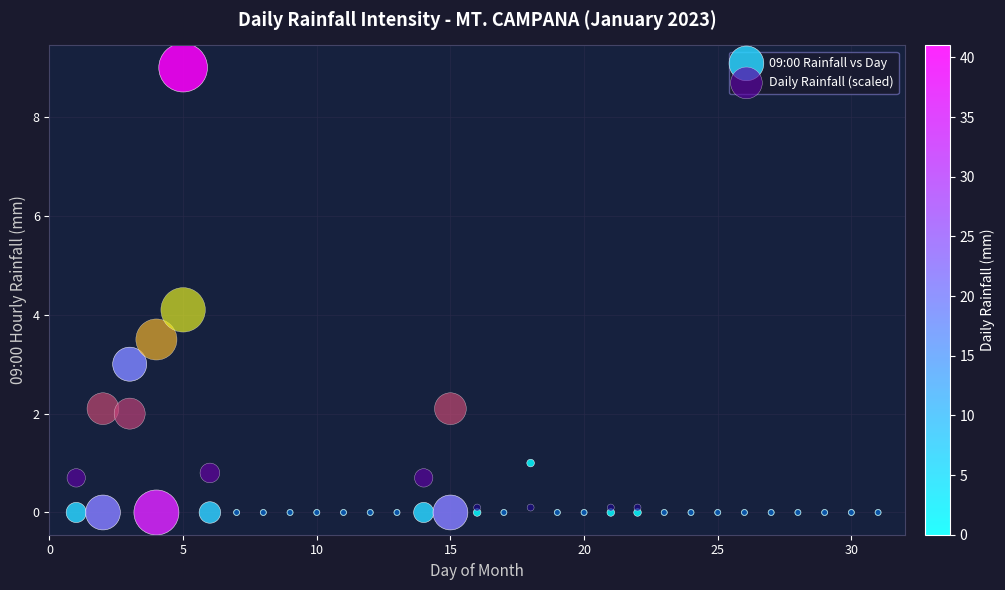

Which series contains the highest Y value?

09:00 Rainfall vs Day